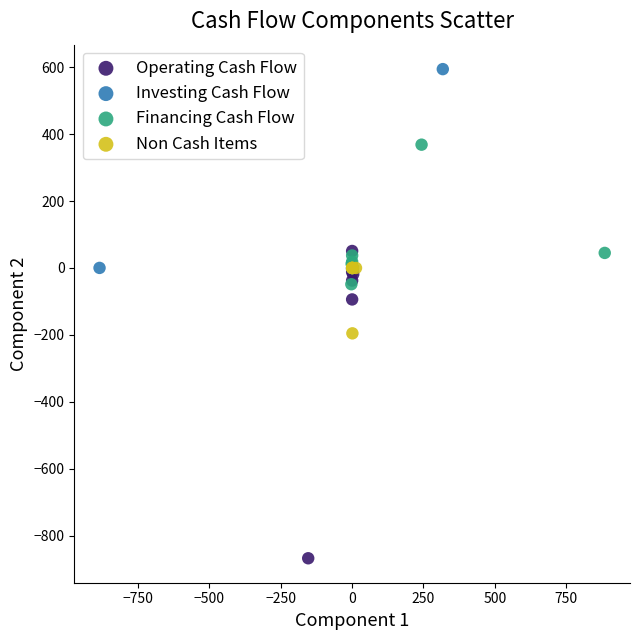

What are all the series names shown in the legend?

Operating Cash Flow, Investing Cash Flow, Financing Cash Flow, Non Cash Items